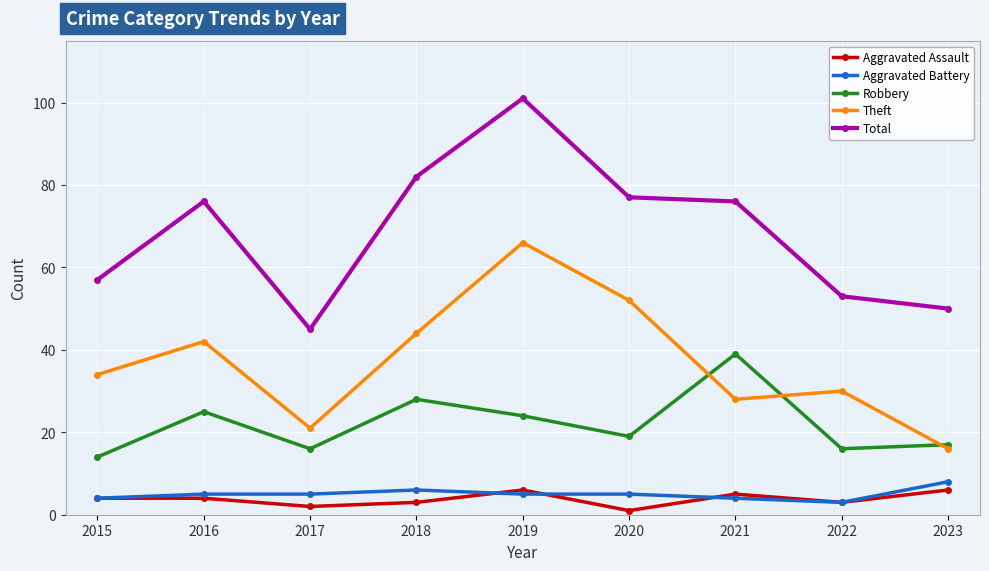

What is the difference between the highest and lowest values at 2023?

44